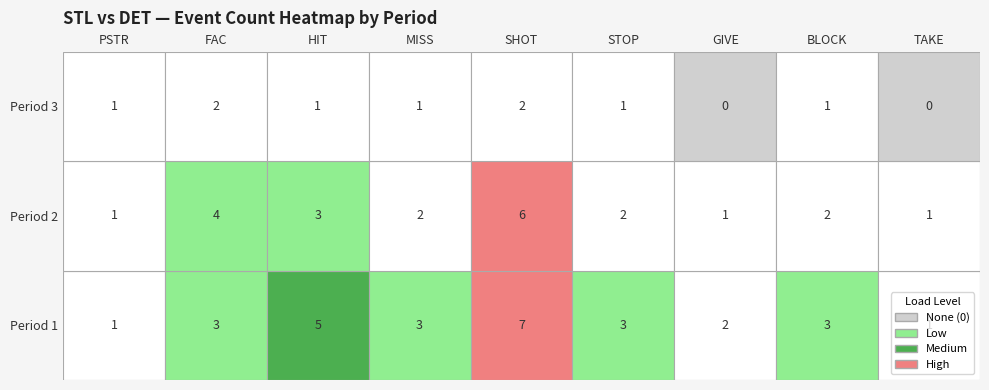

At how many categories does at least one series exceed 6?

1